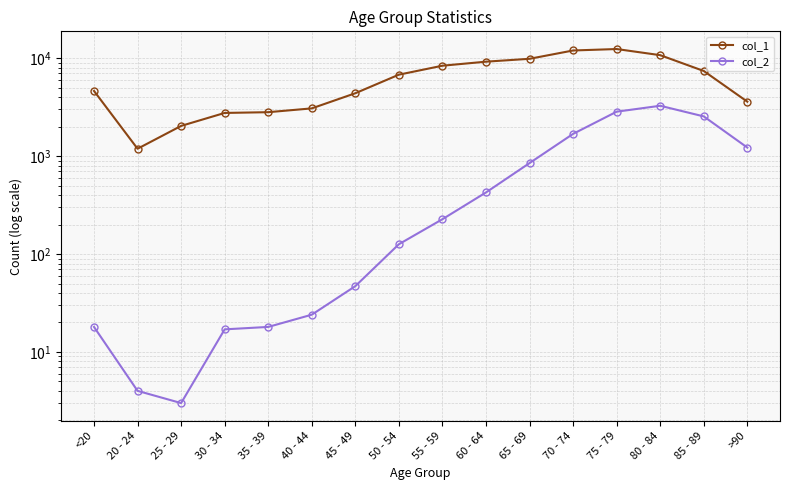

Reading left to right, what are all the values shown in this chart?

col_1: <20=4641	20 - 24=1191	25 - 29=2038	30 - 34=2765	35 - 39=2814	40 - 44=3078	45 - 49=4396	50 - 54=6803	55 - 59=8400	60 - 64=9236	65 - 69=9883	70 - 74=12018	75 - 79=12434	80 - 84=10764	85 - 89=7417	>90=3604
col_2: <20=18	20 - 24=4	25 - 29=3	30 - 34=17	35 - 39=18	40 - 44=24	45 - 49=47	50 - 54=126	55 - 59=227	60 - 64=426	65 - 69=850	70 - 74=1690	75 - 79=2848	80 - 84=3273	85 - 89=2548	>90=1224